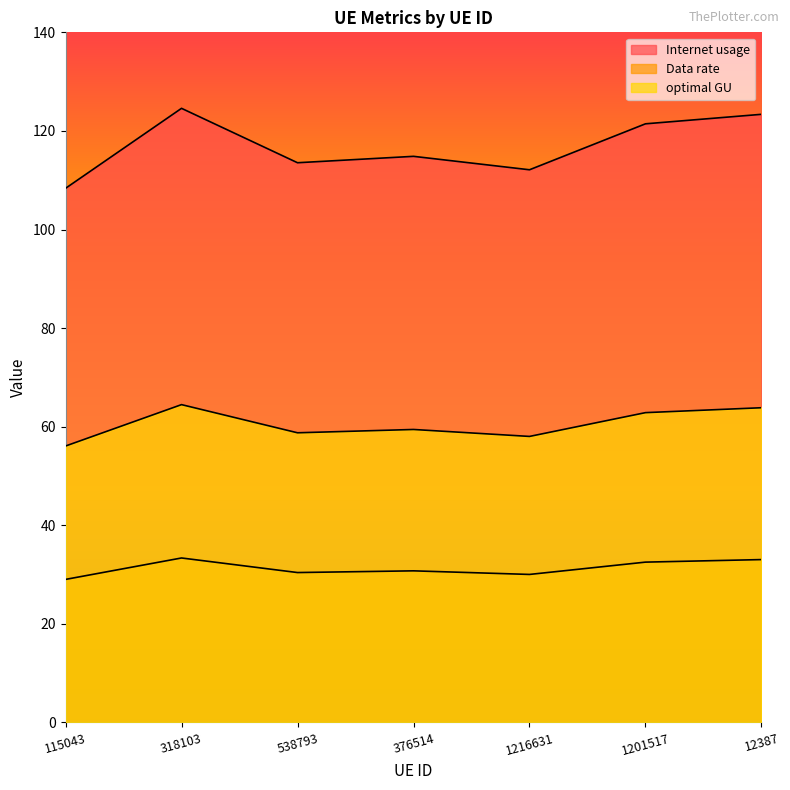

What is the label of the 6th point from the right?

318103